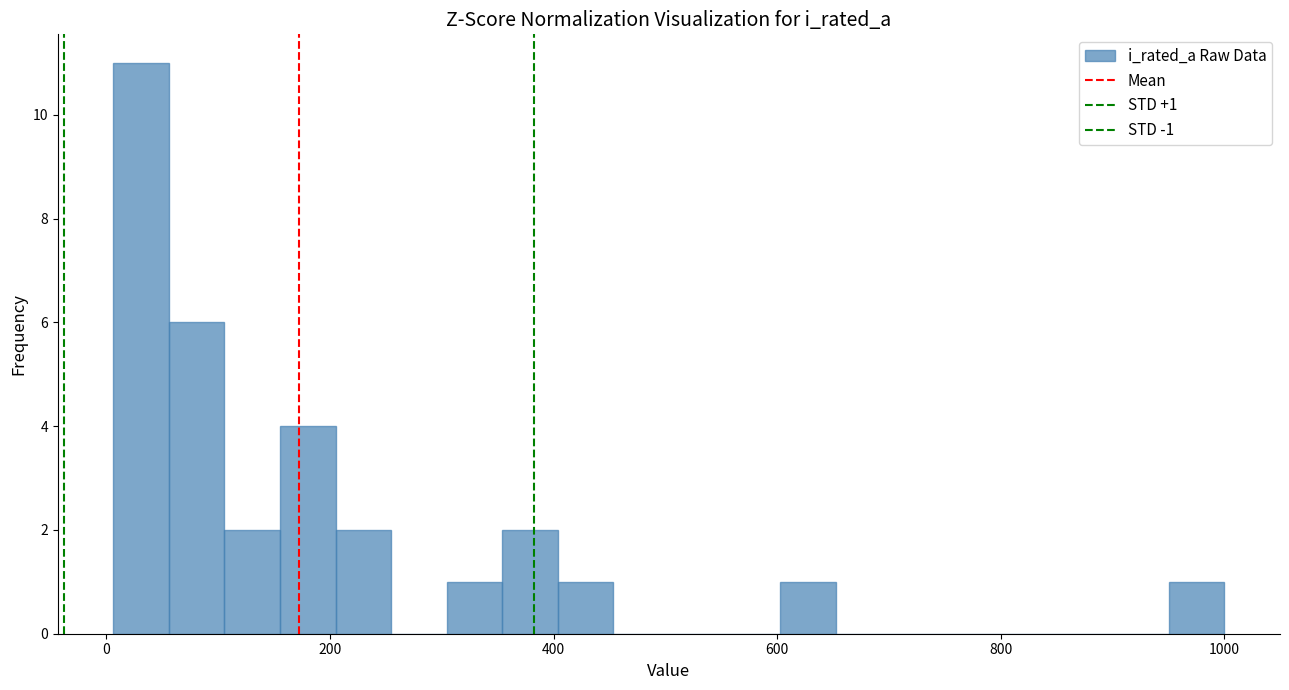

Read against the x-axis, roughly where is the centre of the tallest bar?

40